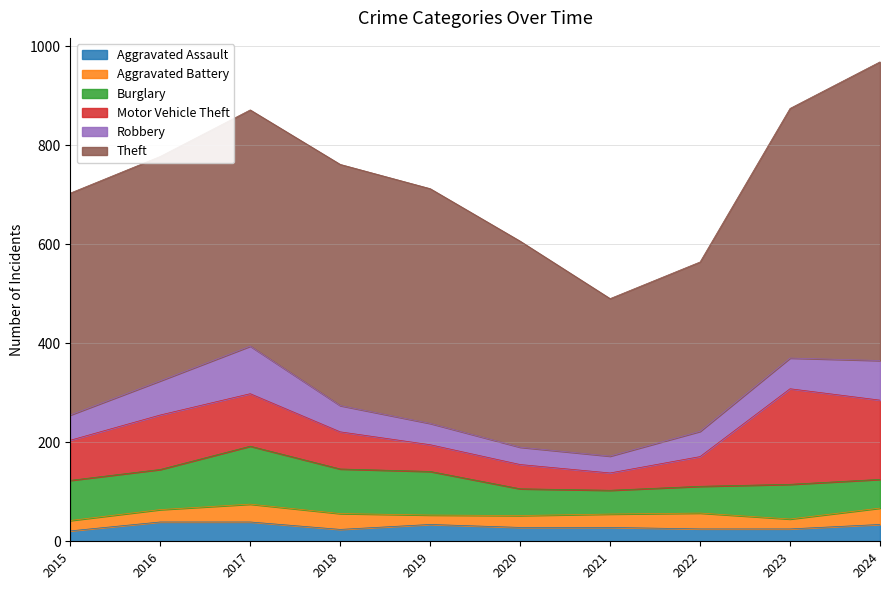

Reading left to right, transcribe all the data shown in this chart.

Aggravated Assault: 2015=21	2016=39	2017=39	2018=24	2019=34	2020=28	2021=28	2022=25	2023=25	2024=34
Aggravated Battery: 2015=21	2016=25	2017=36	2018=32	2019=19	2020=24	2021=27	2022=32	2023=20	2024=33
Burglary: 2015=81	2016=81	2017=117	2018=90	2019=88	2020=54	2021=48	2022=54	2023=70	2024=58
Motor Vehicle Theft: 2015=81	2016=110	2017=106	2018=75	2019=54	2020=49	2021=35	2022=60	2023=193	2024=160
Robbery: 2015=51	2016=69	2017=96	2018=53	2019=43	2020=35	2021=34	2022=51	2023=62	2024=80
Theft: 2015=448	2016=453	2017=477	2018=487	2019=474	2020=416	2021=318	2022=342	2023=504	2024=603